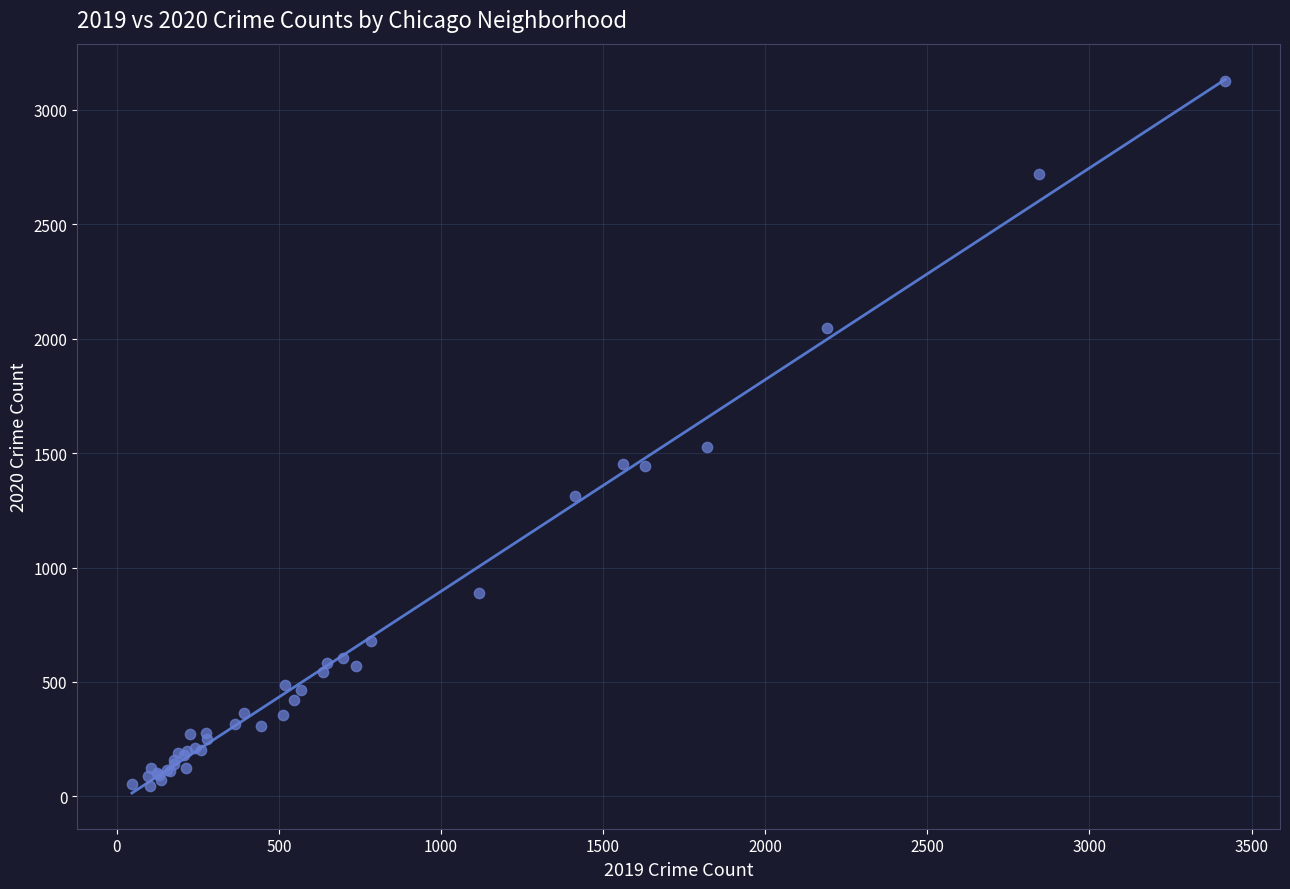

What Y value in the scatter plot is closest to 1586?

1528